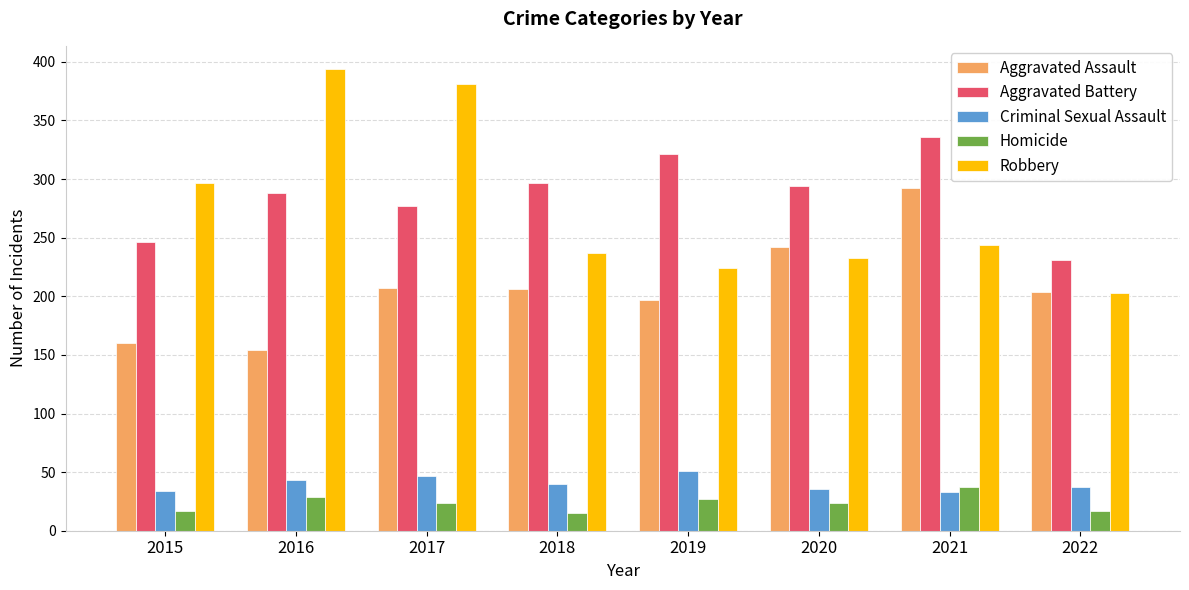

Is the value of Criminal Sexual Assault at 2021 greater than the value of Homicide at 2017?

Yes